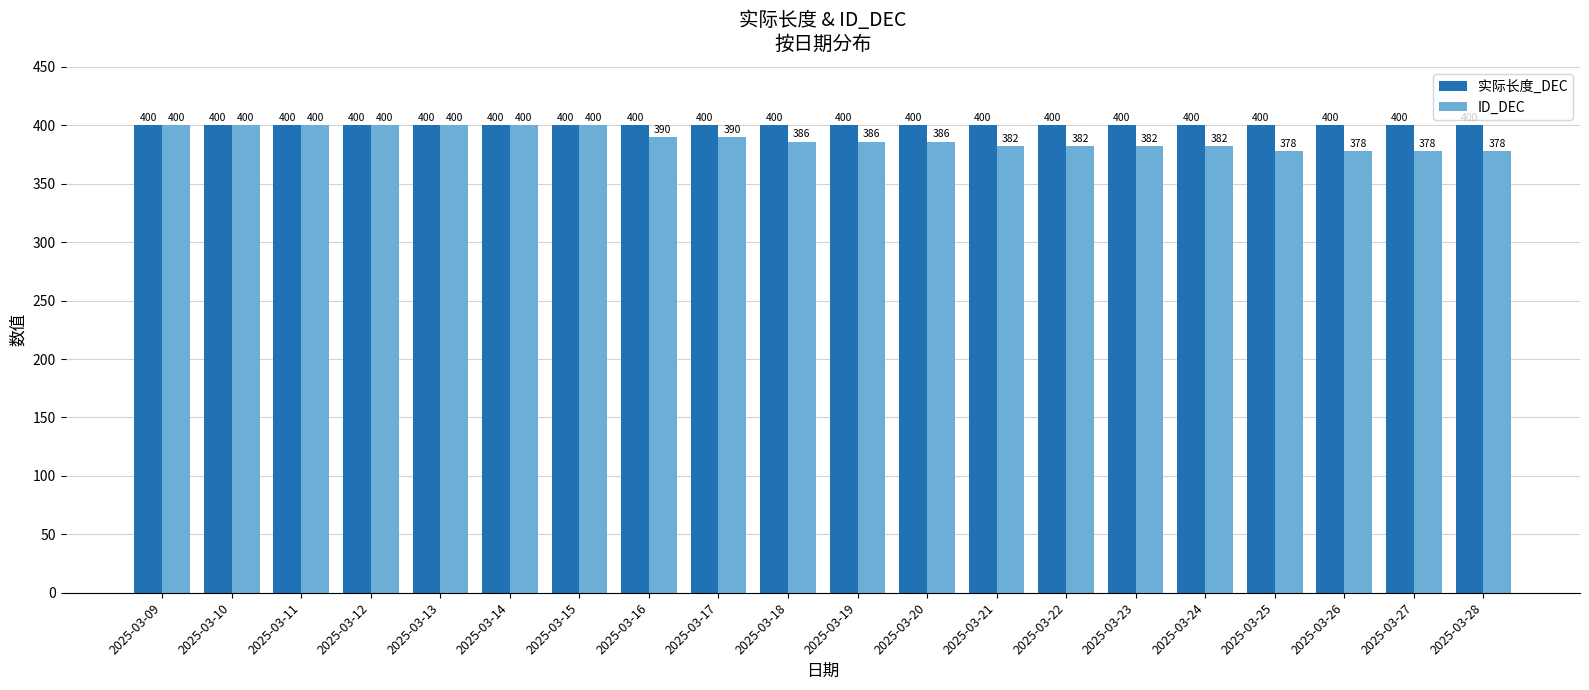

Is it true that ID_DEC equals 205 at 2025-03-10?

False